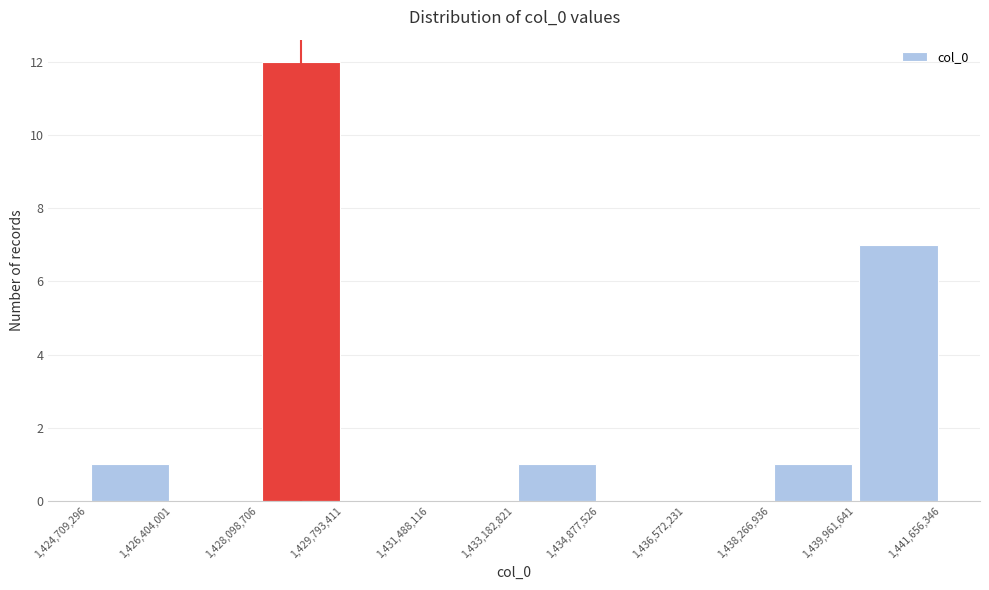

How tall is the bar that spans 1,428,098,706 to 1,429,793,411 on the x-axis? The values are not printed on the chart, so give them approximately, as read against the axis.

12